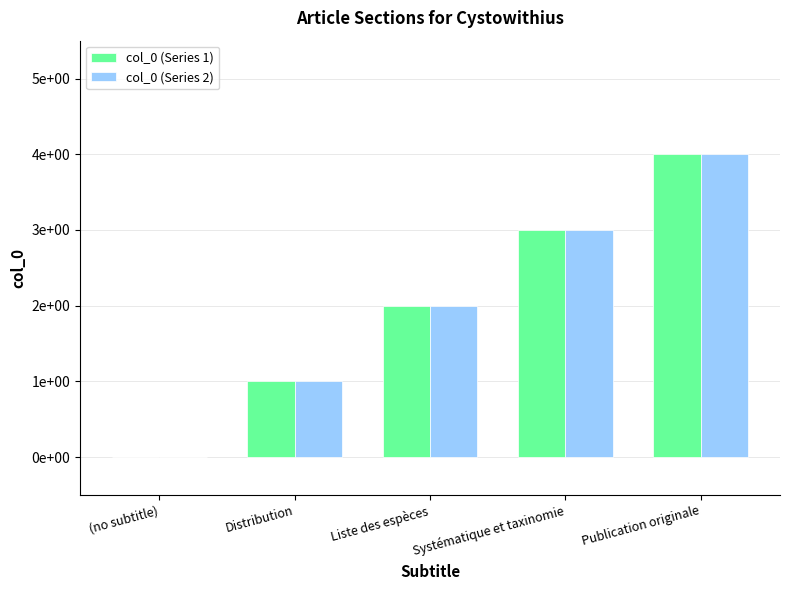

How many col_0 (Series 1) values are between 1 and 3?

3